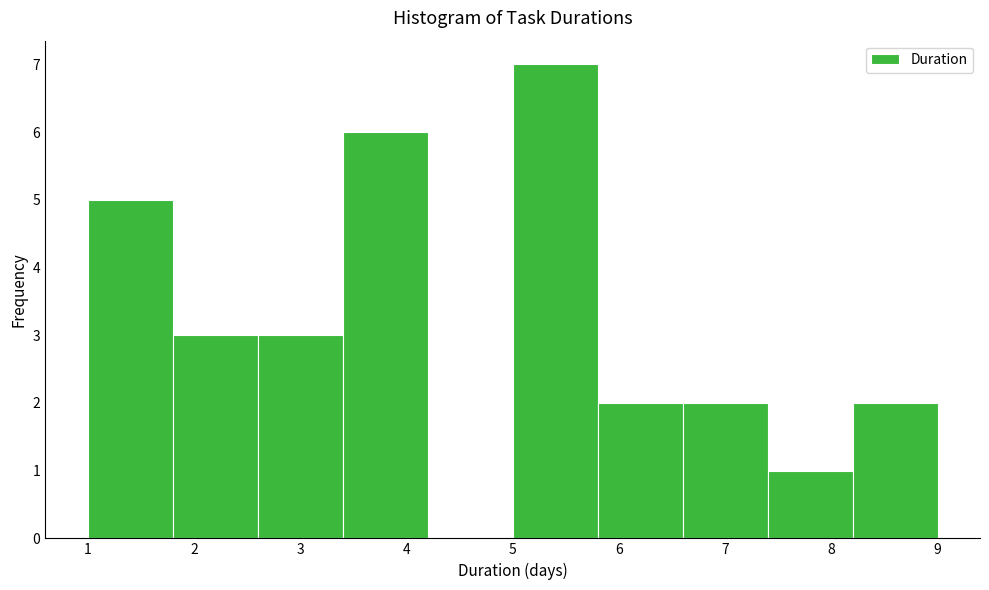

Reading left to right, list every bar in this chart as the range it spans on the x-axis followed by its height. The values are not printed on the chart, so give them approximately, as read against the axis.

1.0 to 1.8: 5
1.8 to 2.6: 3
2.6 to 3.4: 3
3.4 to 4.2: 6
4.2 to 5.0: 0
5.0 to 5.8: 7
5.8 to 6.6: 2
6.6 to 7.4: 2
7.4 to 8.2: 1
8.2 to 9.0: 2